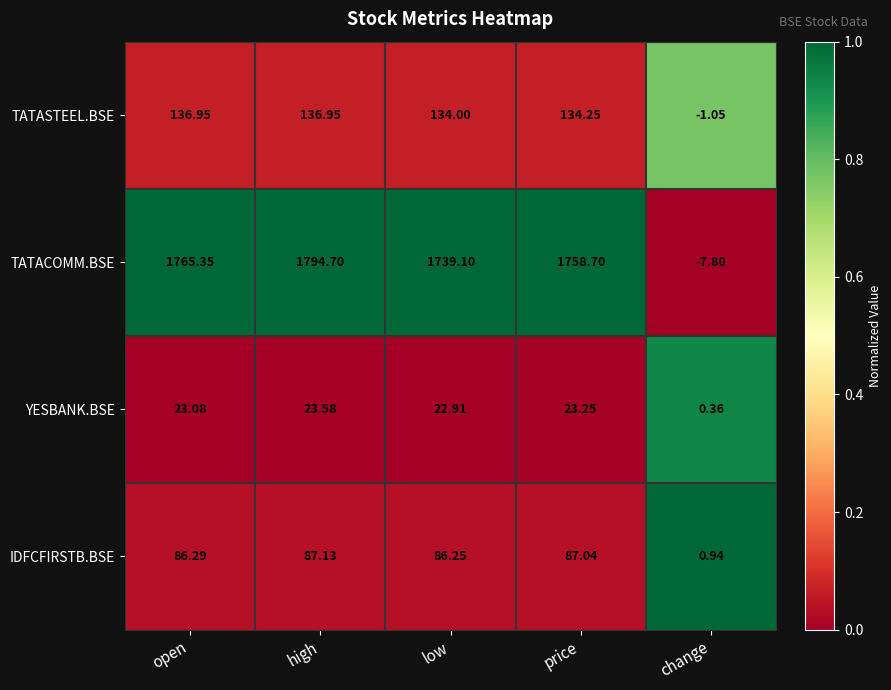

Which series has the widest spread of values?

TATACOMM.BSE